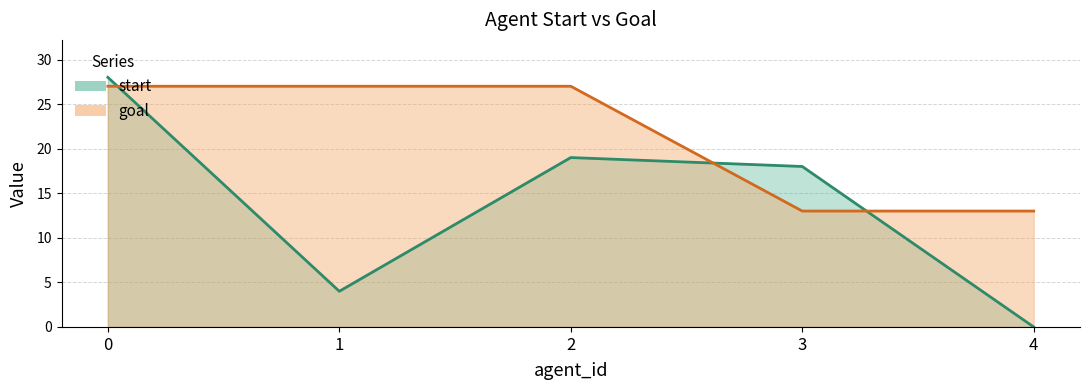

What is the total value across all series at 4?

13